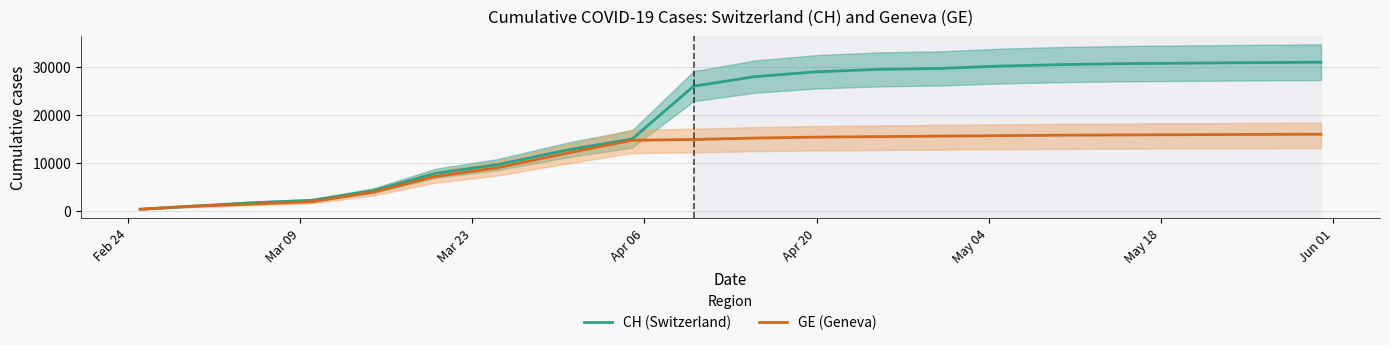

What is the maximum value for GE (Geneva)?

16000